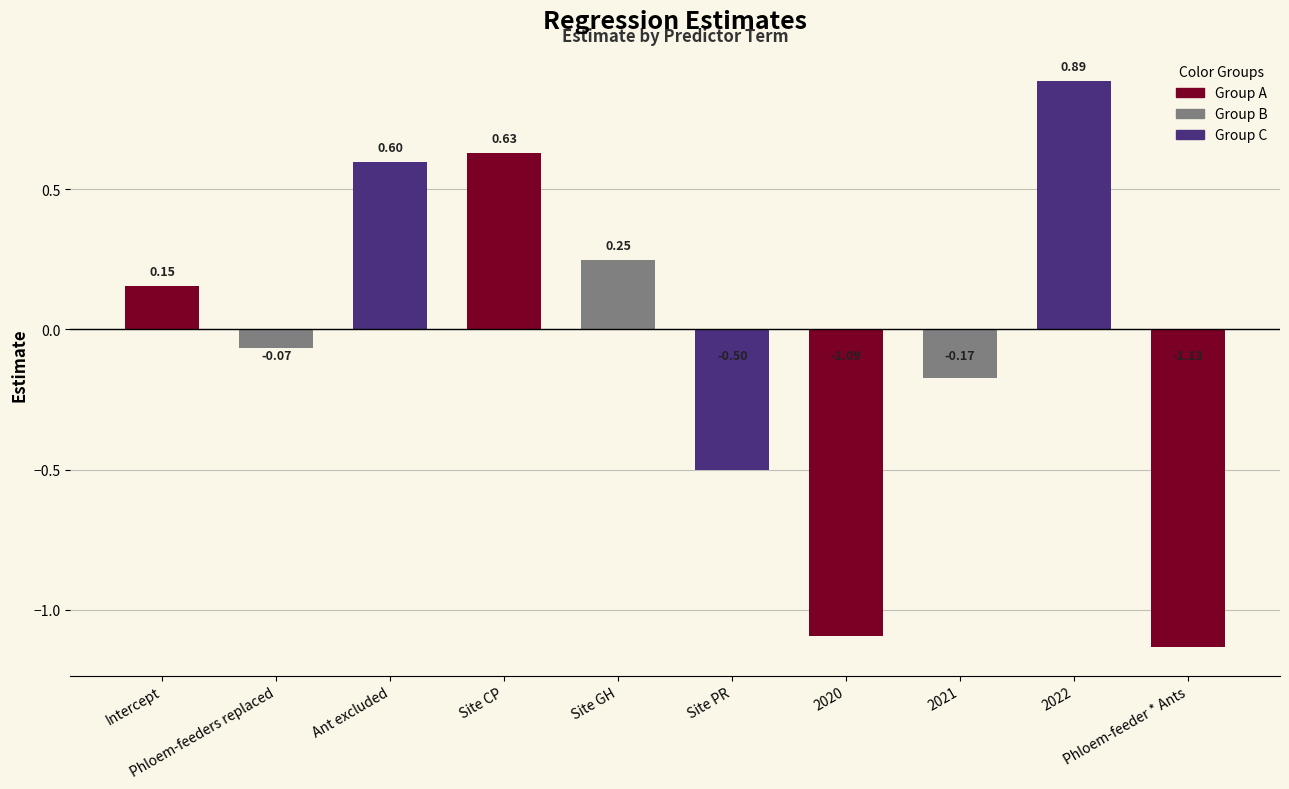

What position from the left is 2022?

9